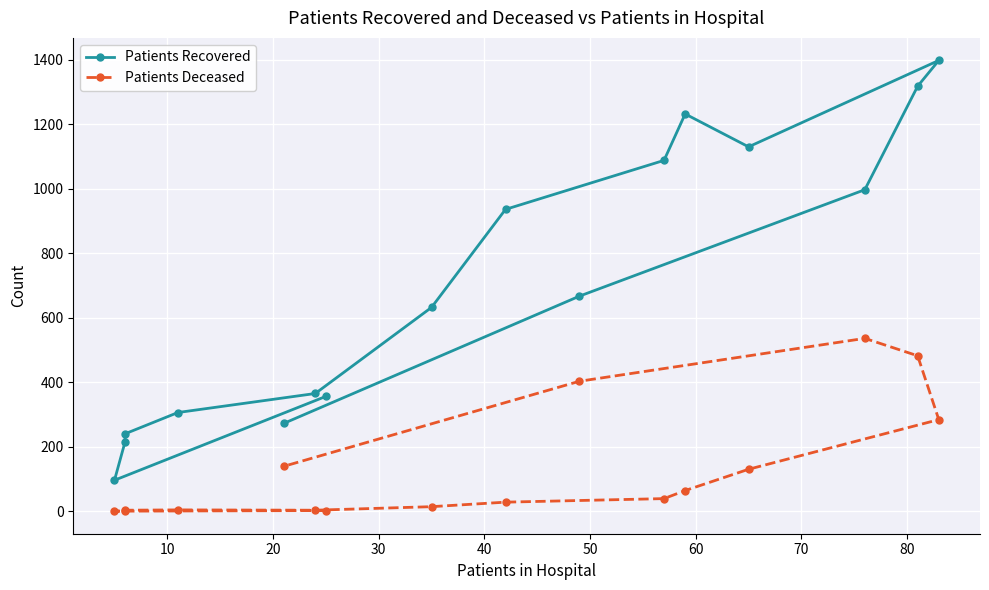

Is this an area chart (filled region under the line)?

No